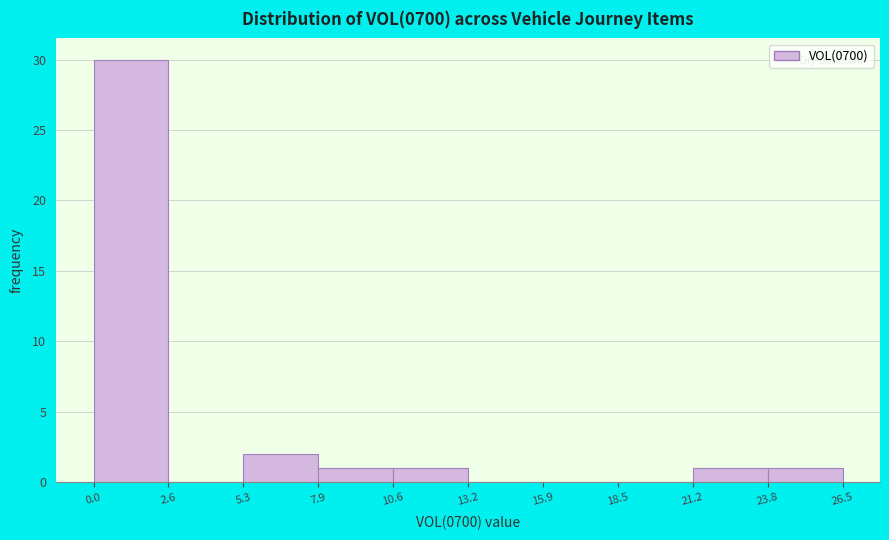

Reading left to right, transcribe this chart: for each bar, give the range it covers on the x-axis and its height. The values are not printed on the chart, so give them approximately, as read against the axis.

0.0 to 2.6: 30
2.6 to 5.3: 0
5.3 to 7.9: 2
7.9 to 10.6: 1
10.6 to 13.2: 1
13.2 to 15.9: 0
15.9 to 18.5: 0
18.5 to 21.2: 0
21.2 to 23.8: 1
23.8 to 26.5: 1